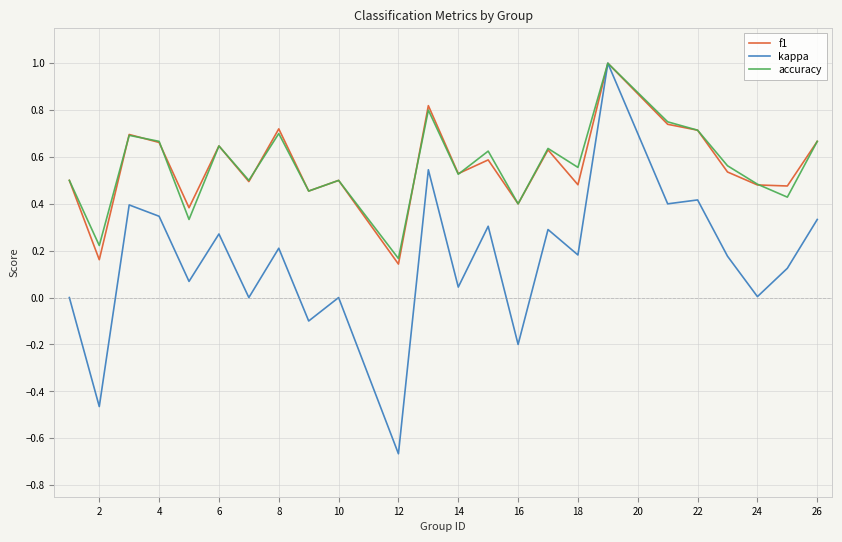

Which series has the widest spread of values?

kappa